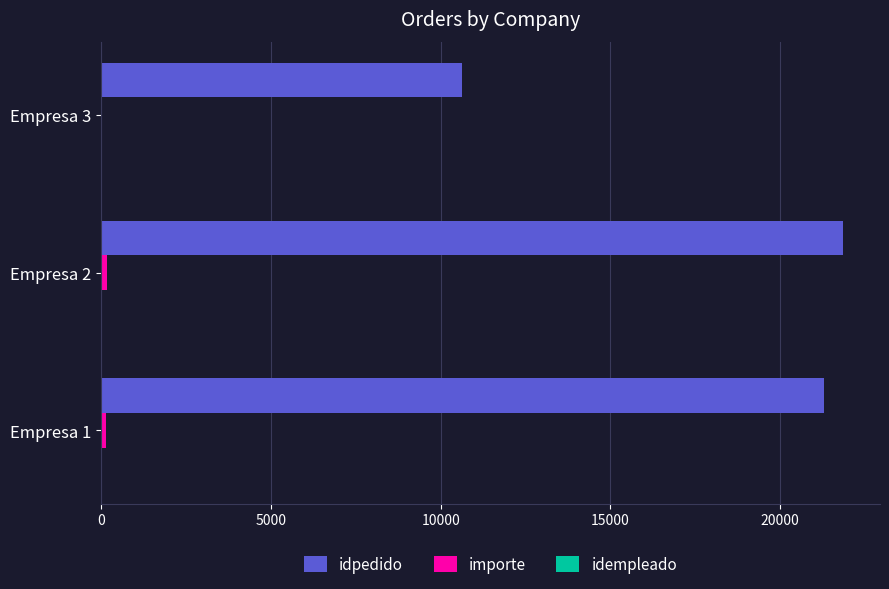

Which series has the largest total across all categories?

idpedido